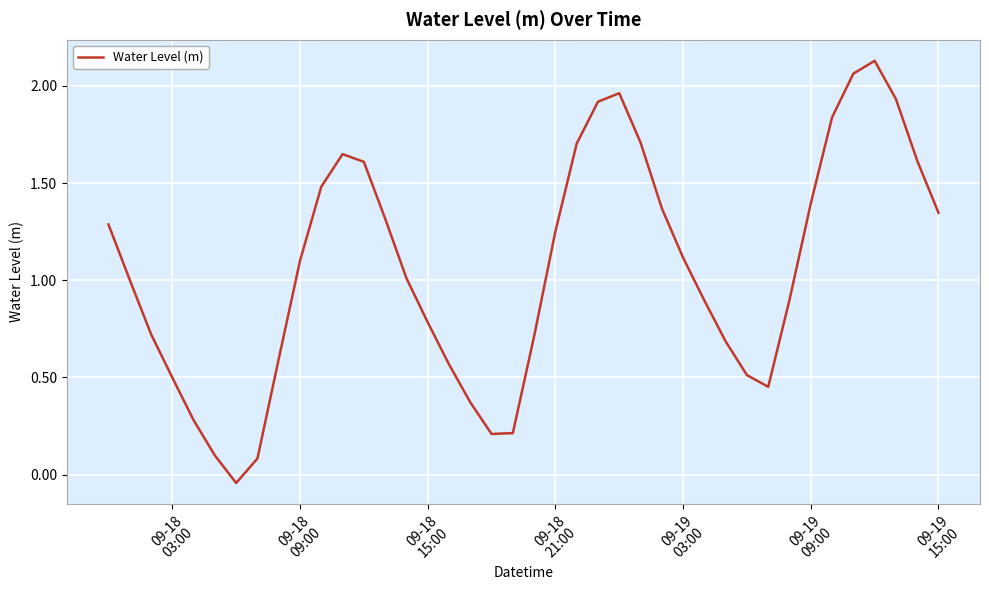

What is the sum of all values?

42.3